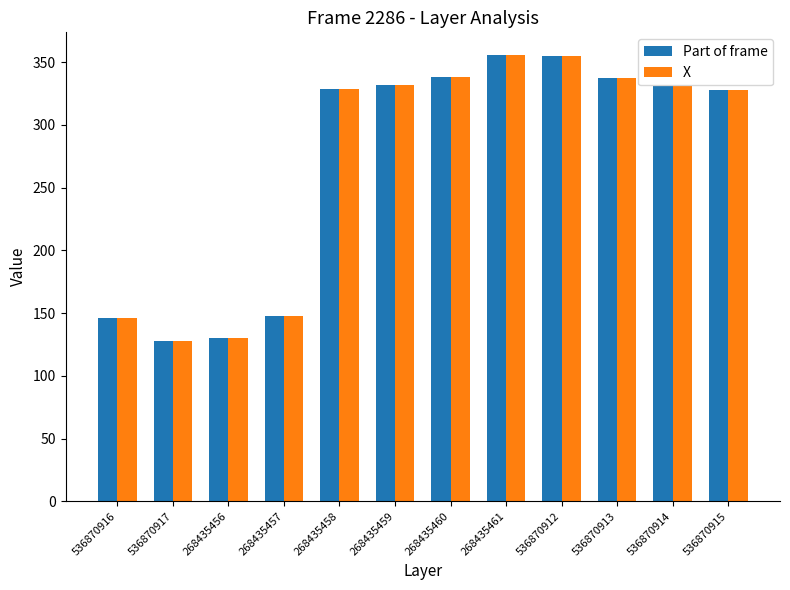

What are all the series names shown in the legend?

Part of frame, X